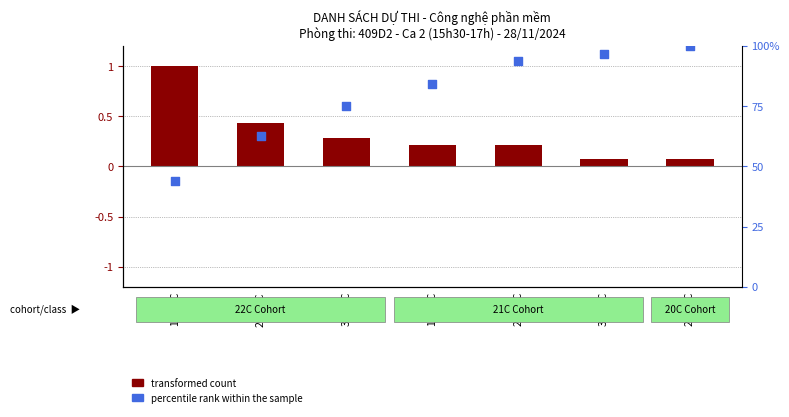

What are all the series names shown in the legend?

transformed count, percentile rank within the sample